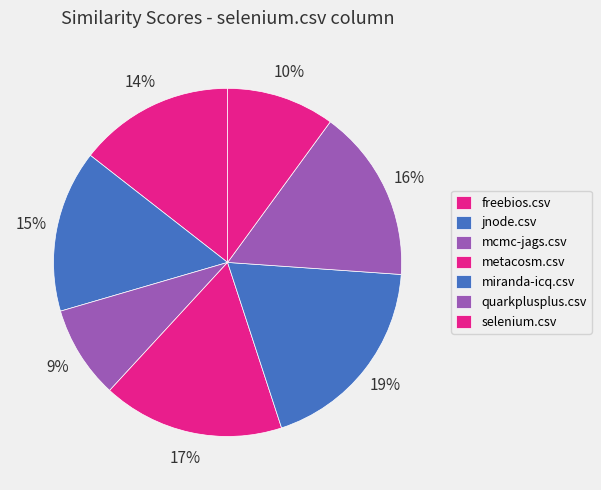

Combined, do selenium.csv and mcmc-jags.csv account for over 50%?

No